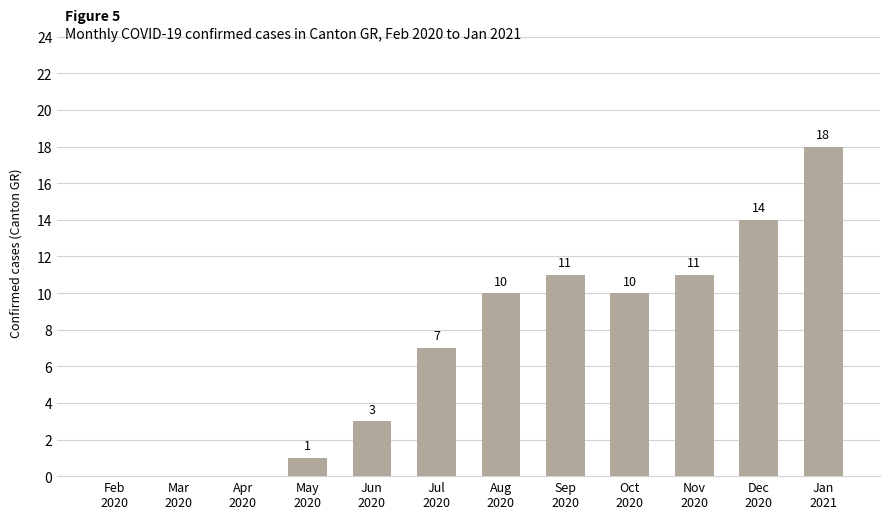

What is the sum of all values?

85